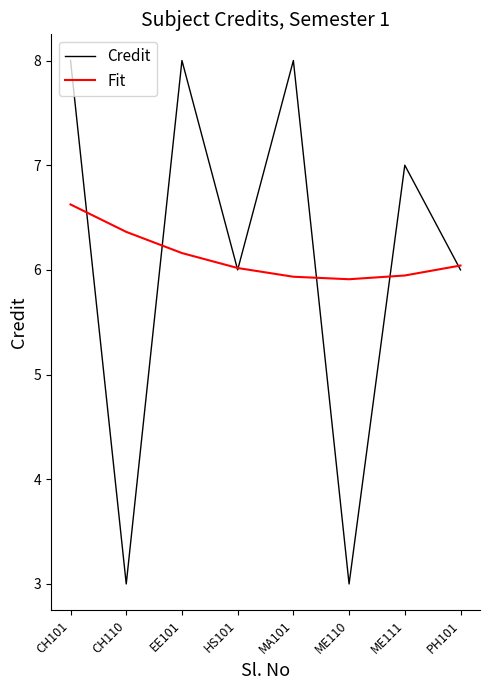

How many lines are shown in the chart?

2